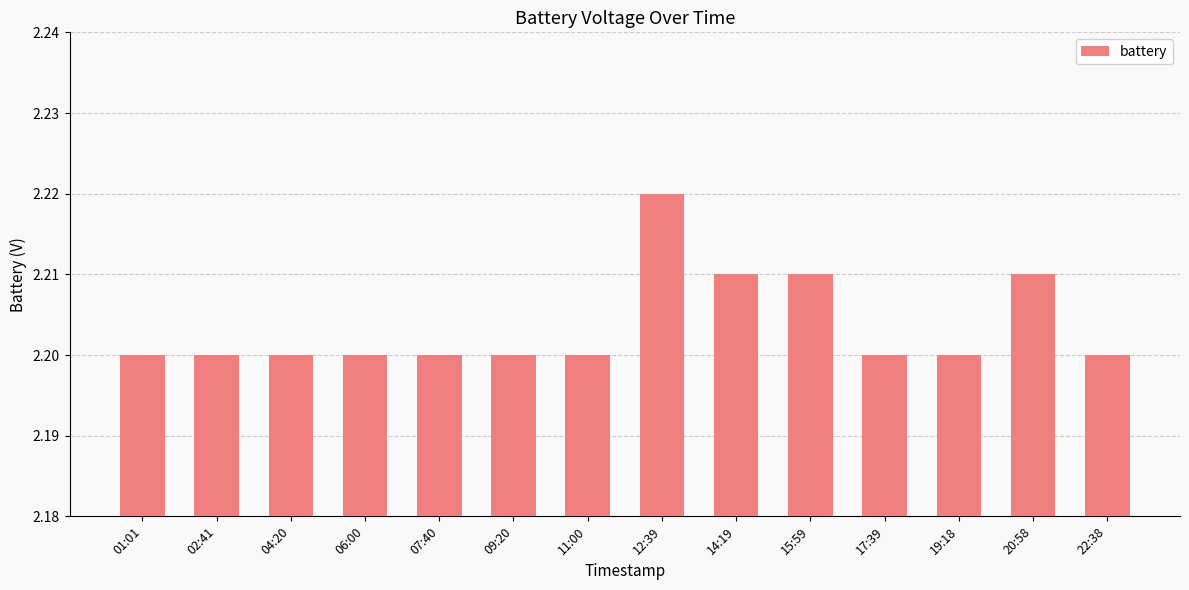

How many bars are there in total?

14